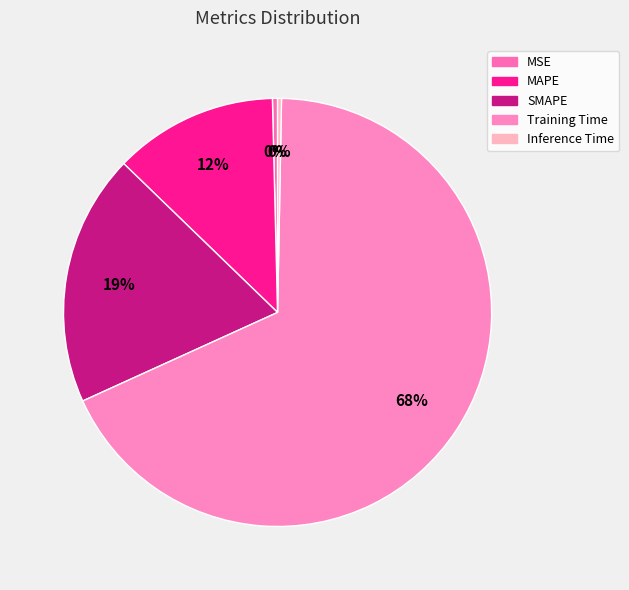

Rank the categories by value from highest to lowest.

Training Time, SMAPE, MAPE, MSE, Inference Time